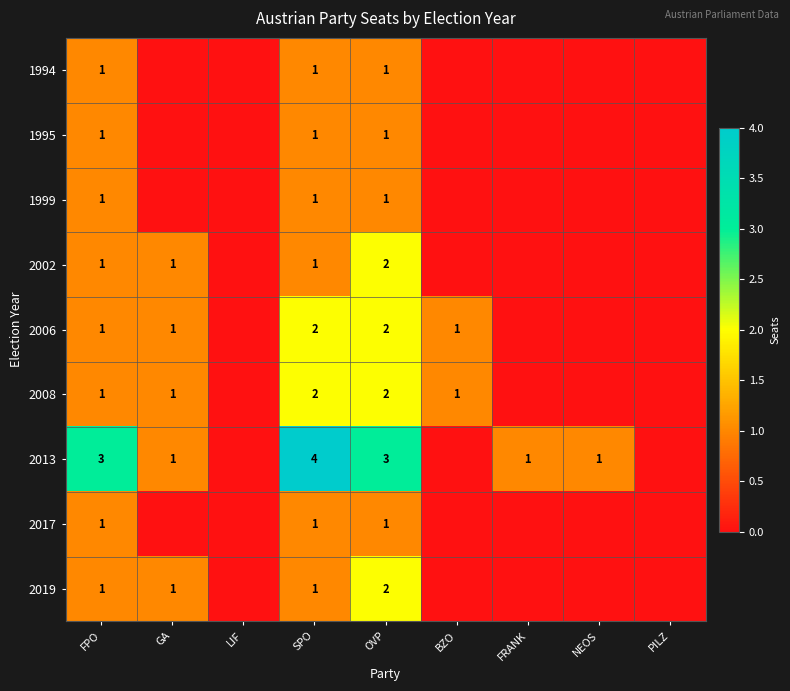

The value of 2019 at SPO is 2. True or false?

False